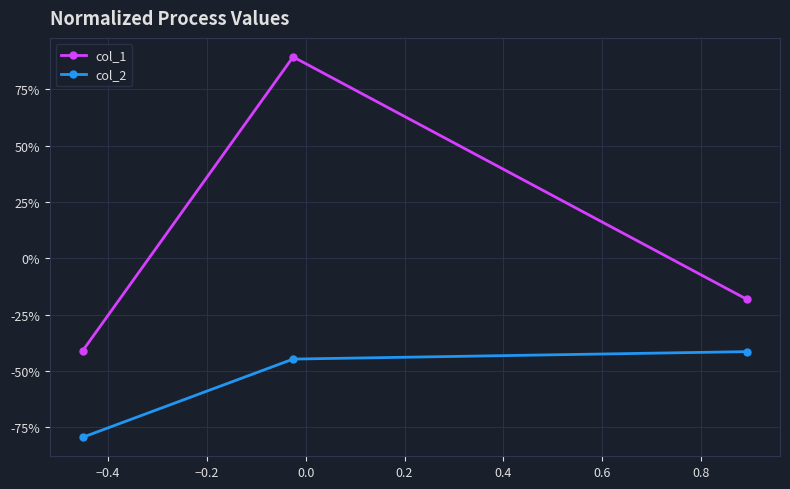

What is the average value of the col_2 series?

-0.6